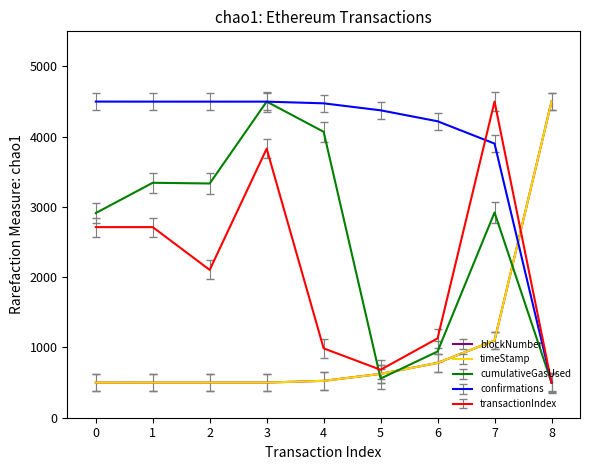

Read the confirmations value at 0.

4500.0